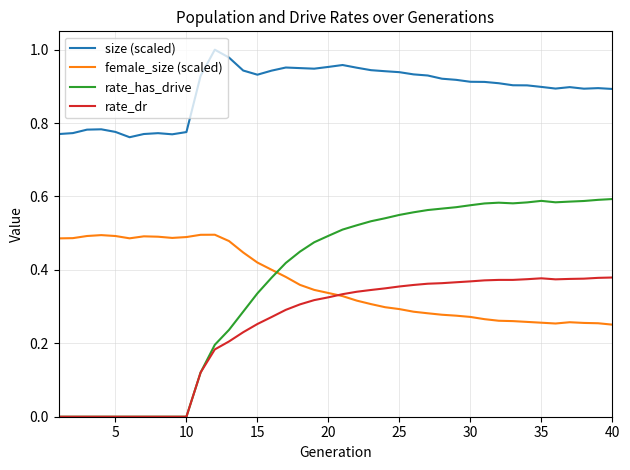

True or false: rate_dr and female_size (scaled) cross at least once.

True